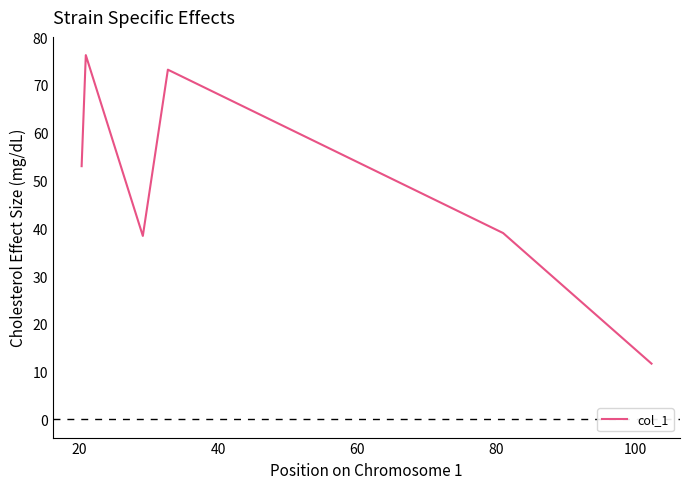

What is the average value?

48.6